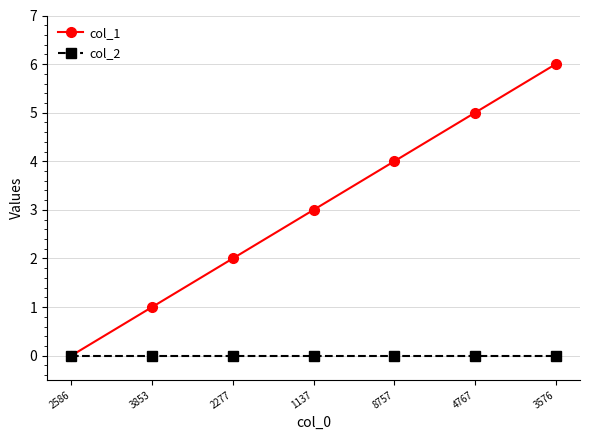

Is this an area chart (filled region under the line)?

No